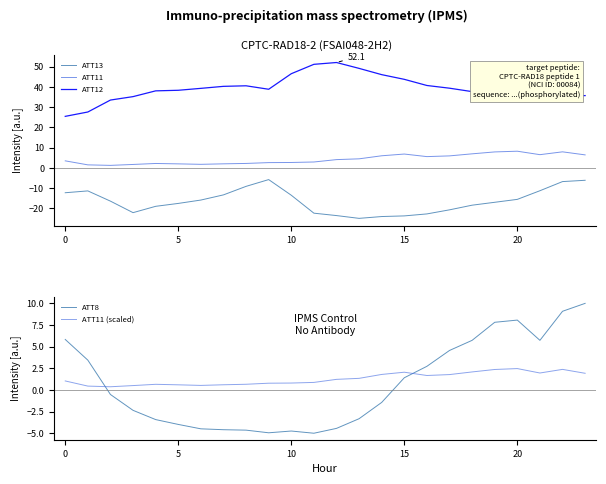

What is the minimum value shown in the chart?

-25.0